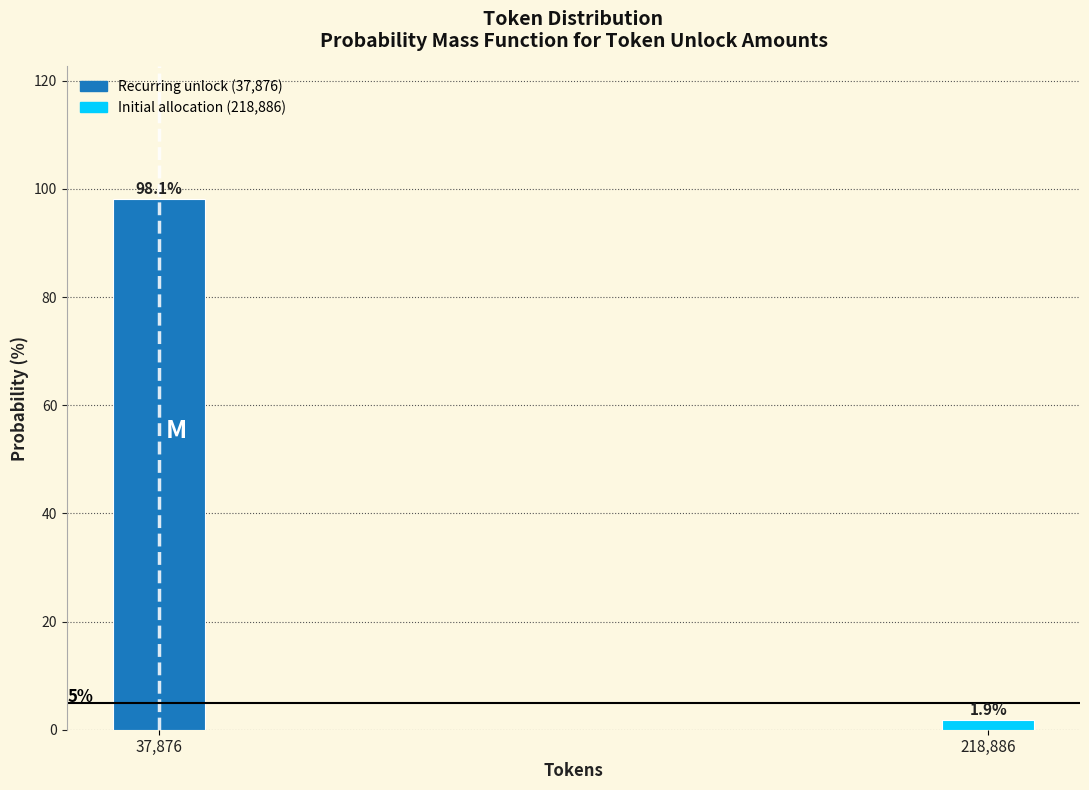

Reading left to right, what are all the values shown in this chart?

37,876=98.1	218,886=1.9